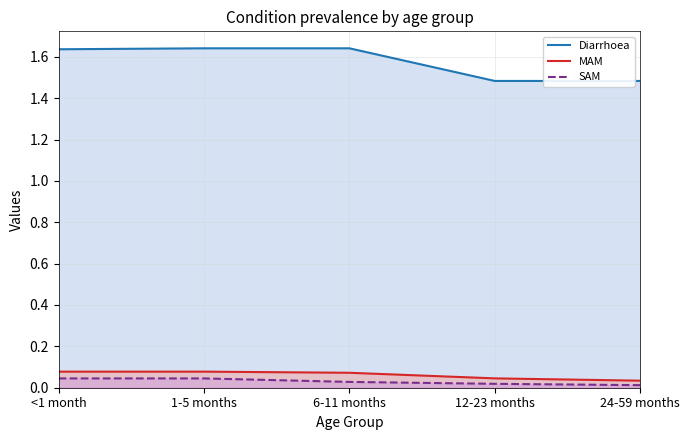

How many lines are shown in the chart?

3